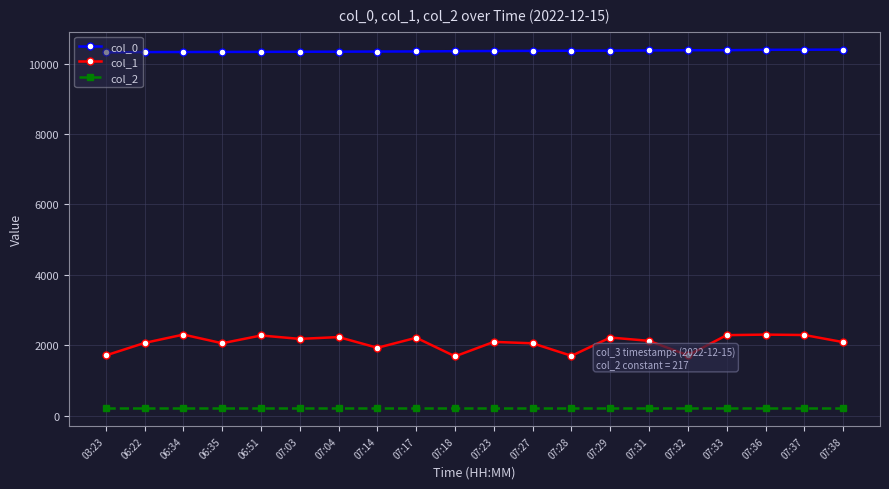

What is the highest value of the col_0 series?

10395